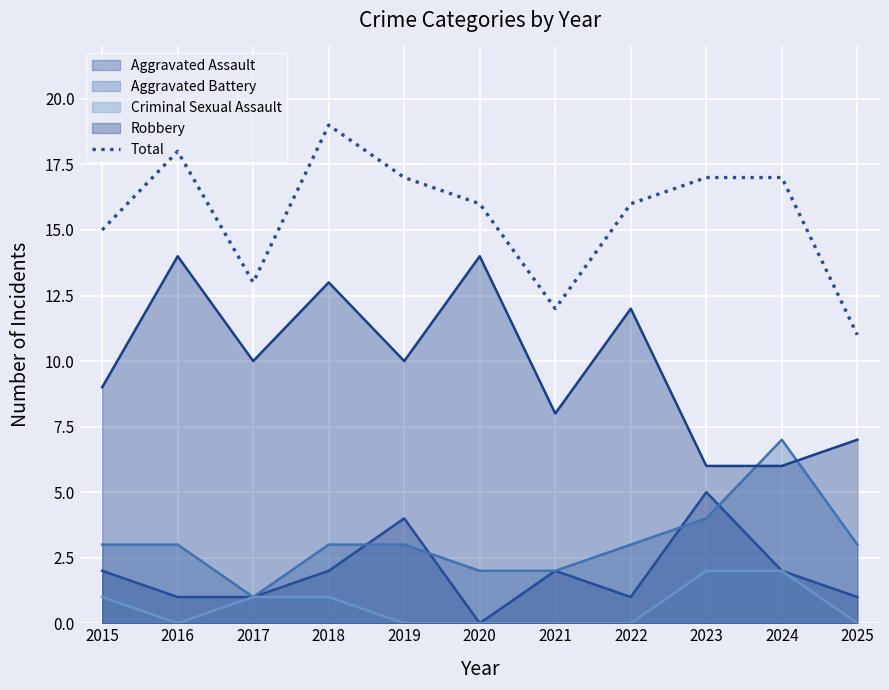

Which has a higher value, 2023 or 2019?

2023